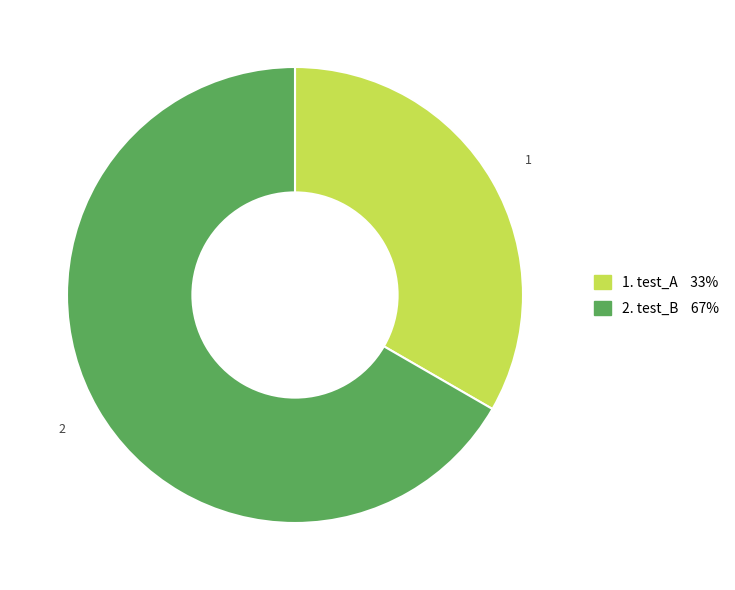

How many slices are in this pie chart?

2